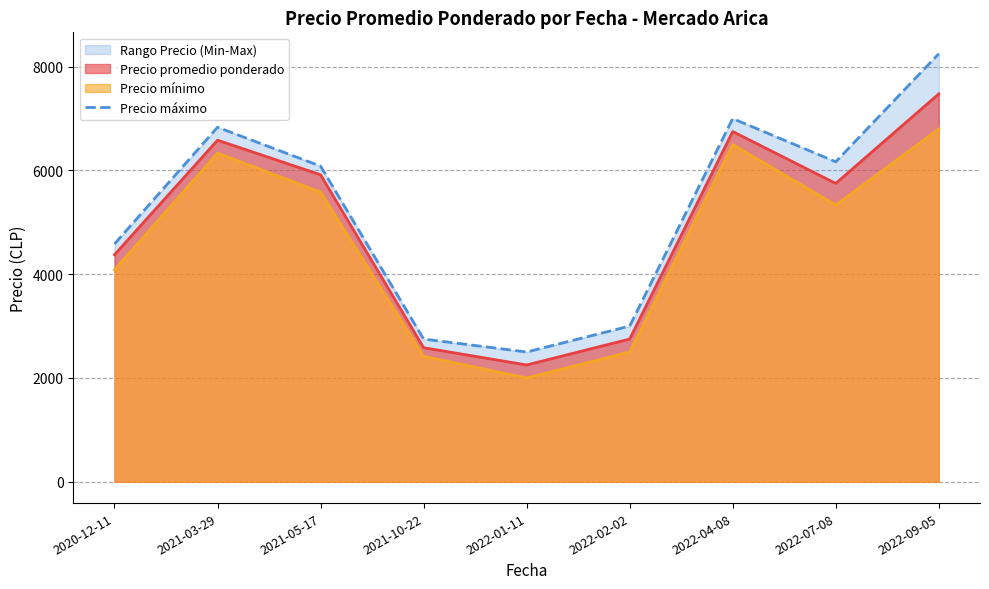

How many categories are shown in the chart?

9